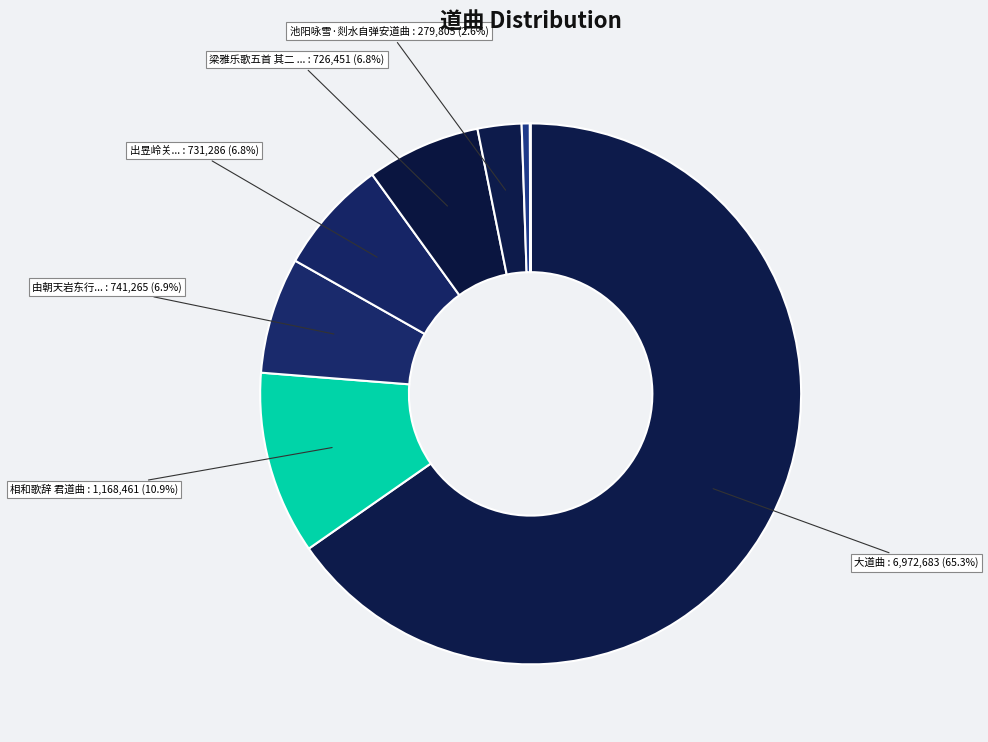

How many segments does this pie chart have?

8